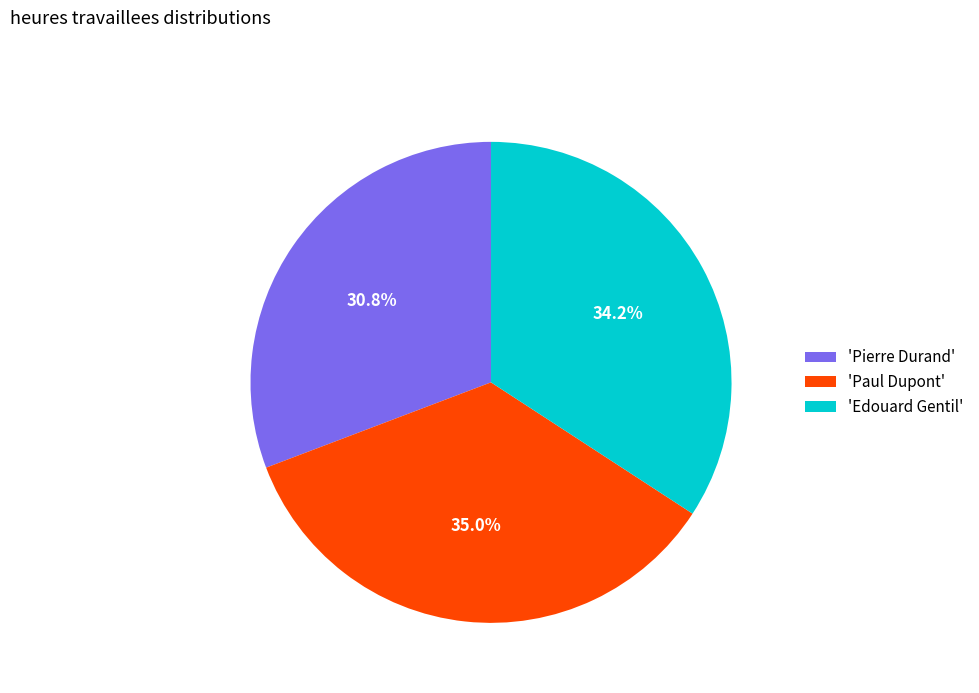

Rank the categories by value from lowest to highest.

'Pierre Durand', 'Edouard Gentil', 'Paul Dupont'